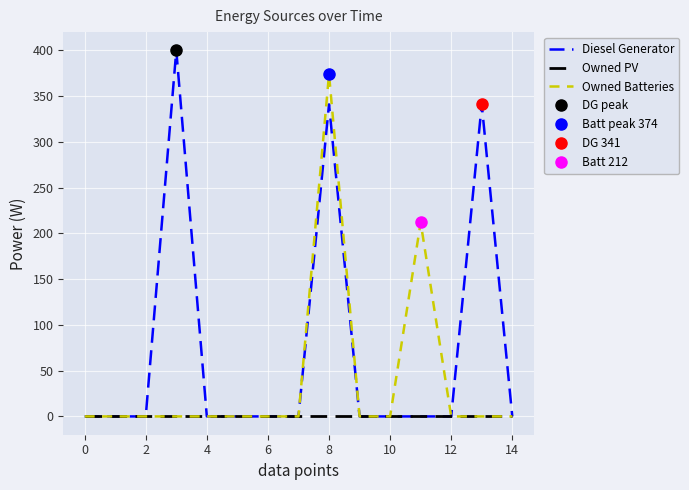

True or false: Owned Batteries and Owned PV intersect in this chart.

False